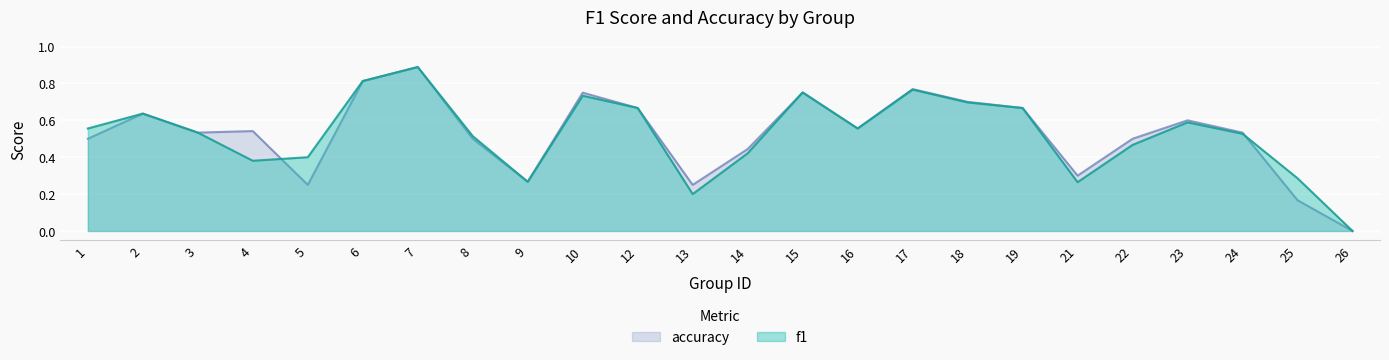

At which category is the sum across all series the highest?

7